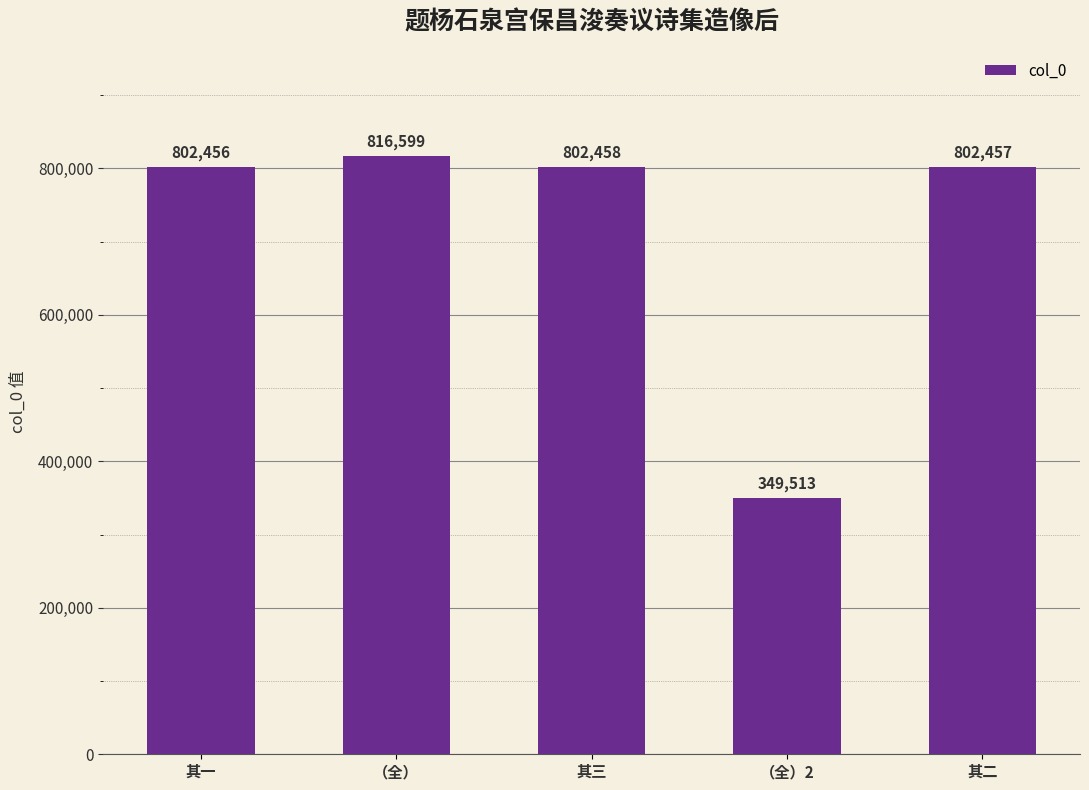

Between （全）2 and 其三, which is larger?

其三